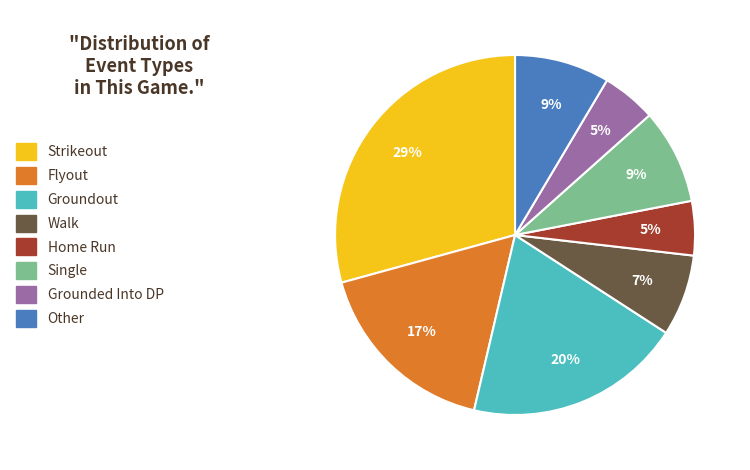

To the nearest percent, what is the combined percentage of Single and Walk?

16%